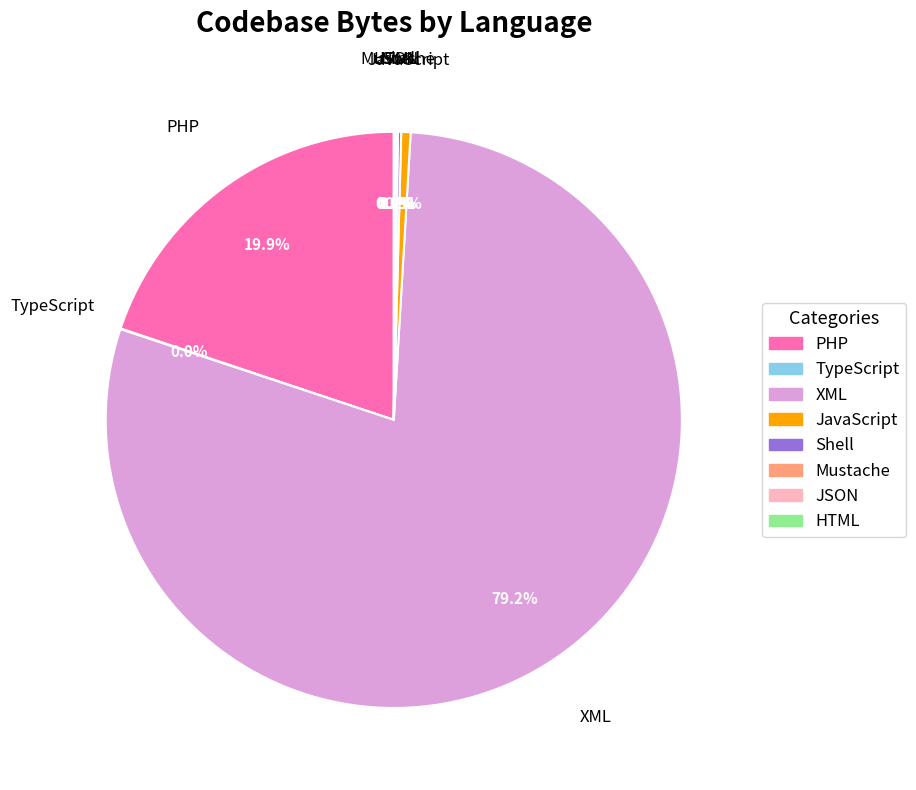

What percentage is NOT represented by JavaScript?

99.5%